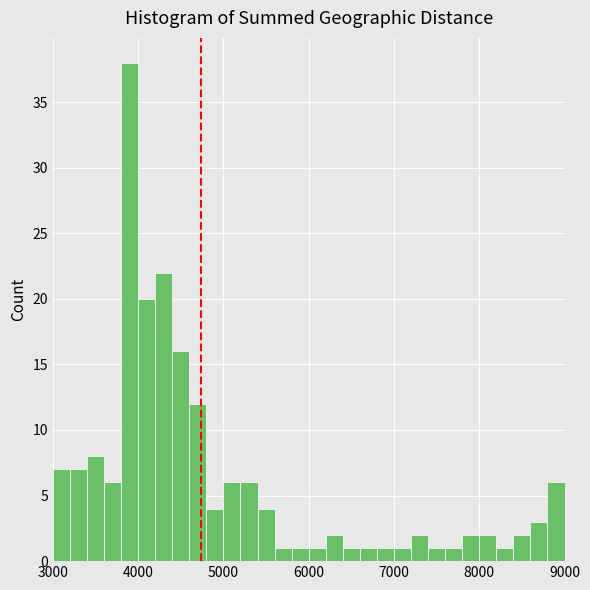

Around what value on the x-axis is the tallest bar? Give the approximate position of its centre, as read against the axis.

3900